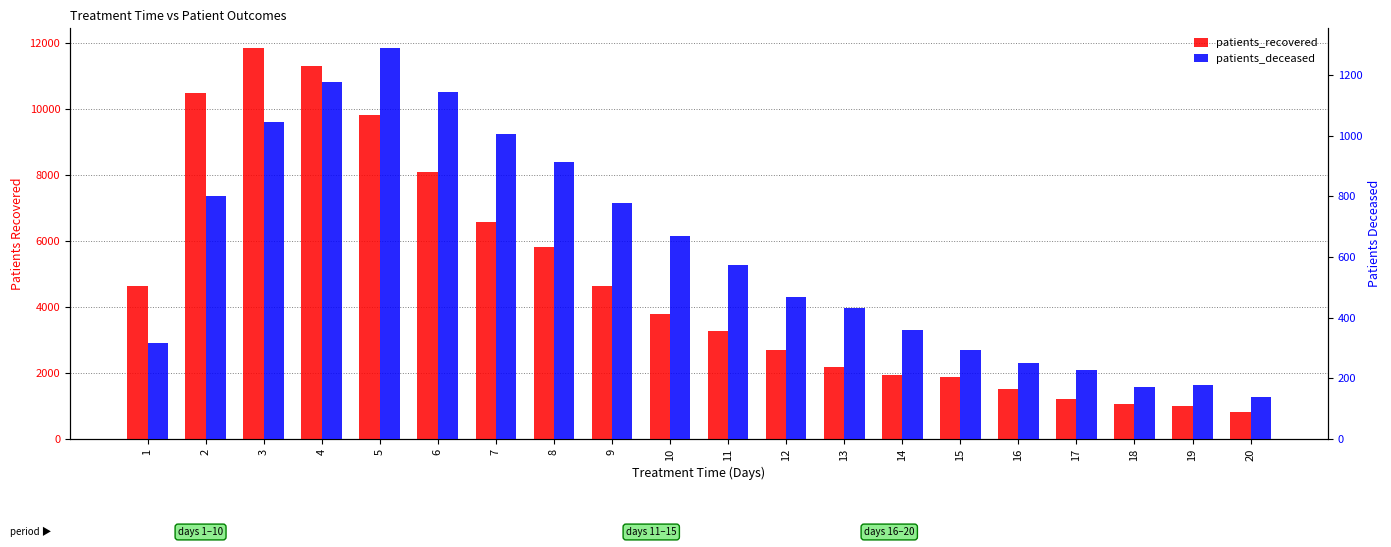

What is the value of the patients_deceased bar at the 12th from the left?

468